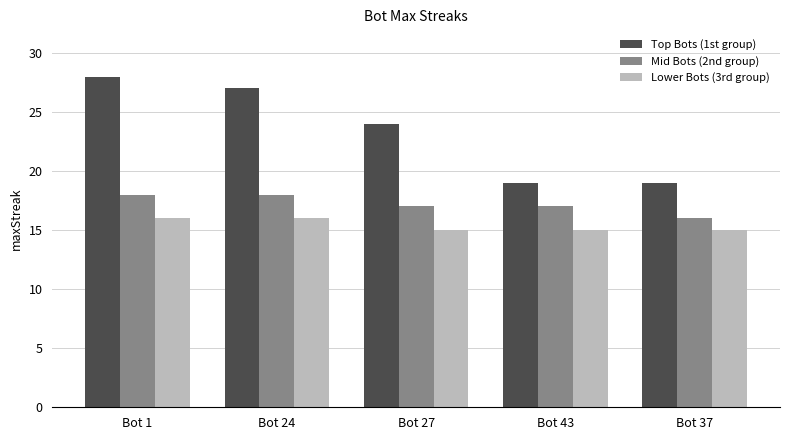

True or false: Mid Bots (2nd group) has a value of 6 at Bot 43.

False